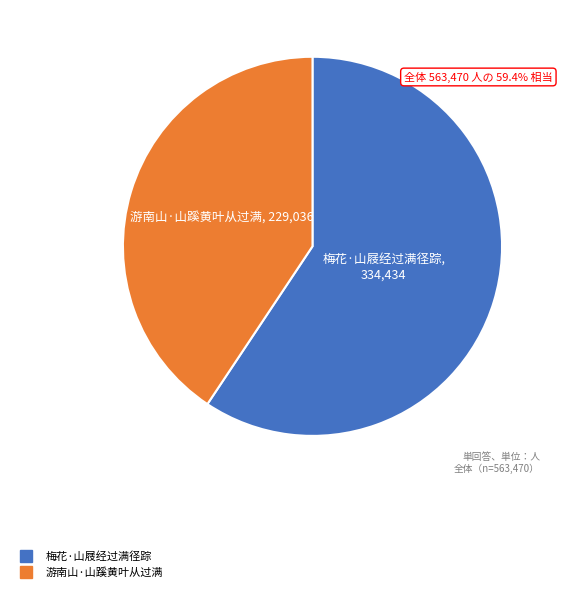

Combined, do 梅花·山屐经过满径踪 and 游南山·山蹊黄叶从过满 account for over 50%?

Yes